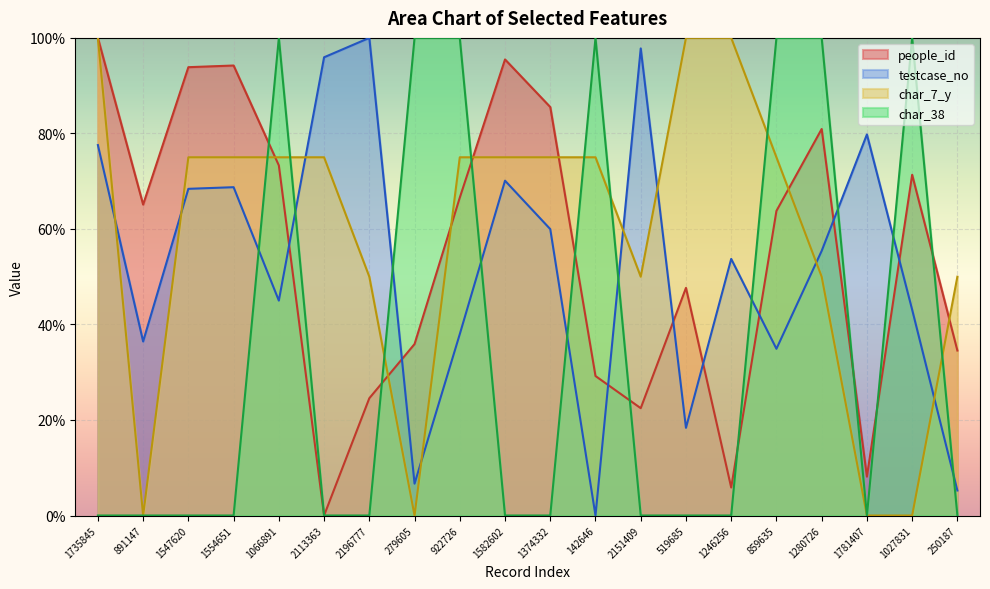

Where do char_7_y and testcase_no first cross each other?

1735845 and 891147